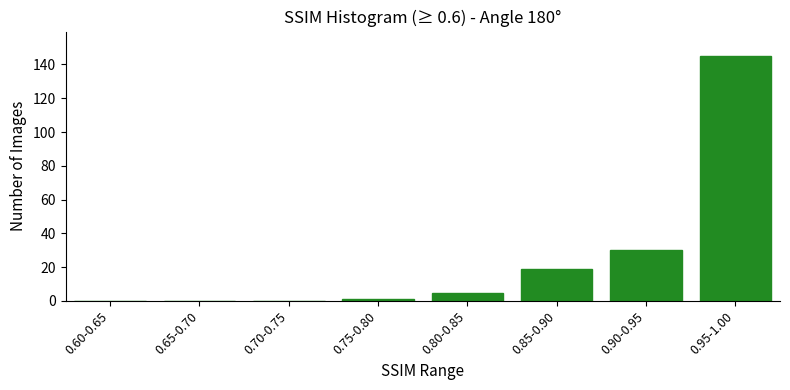

Reading right to left, what are all the values shown in this chart?

0.95-1.00=145	0.90-0.95=30	0.85-0.90=19	0.80-0.85=5	0.75-0.80=1	0.70-0.75=0	0.65-0.70=0	0.60-0.65=0